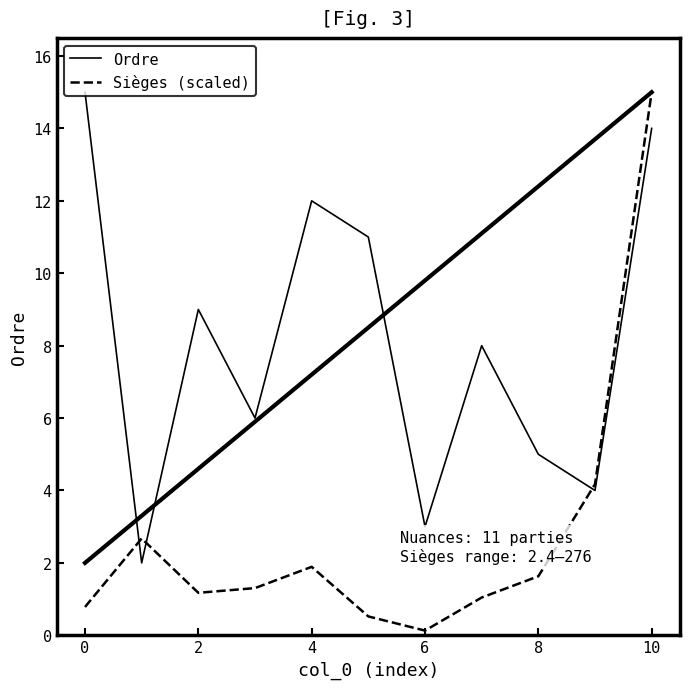

What is the greatest value displayed?

15.0